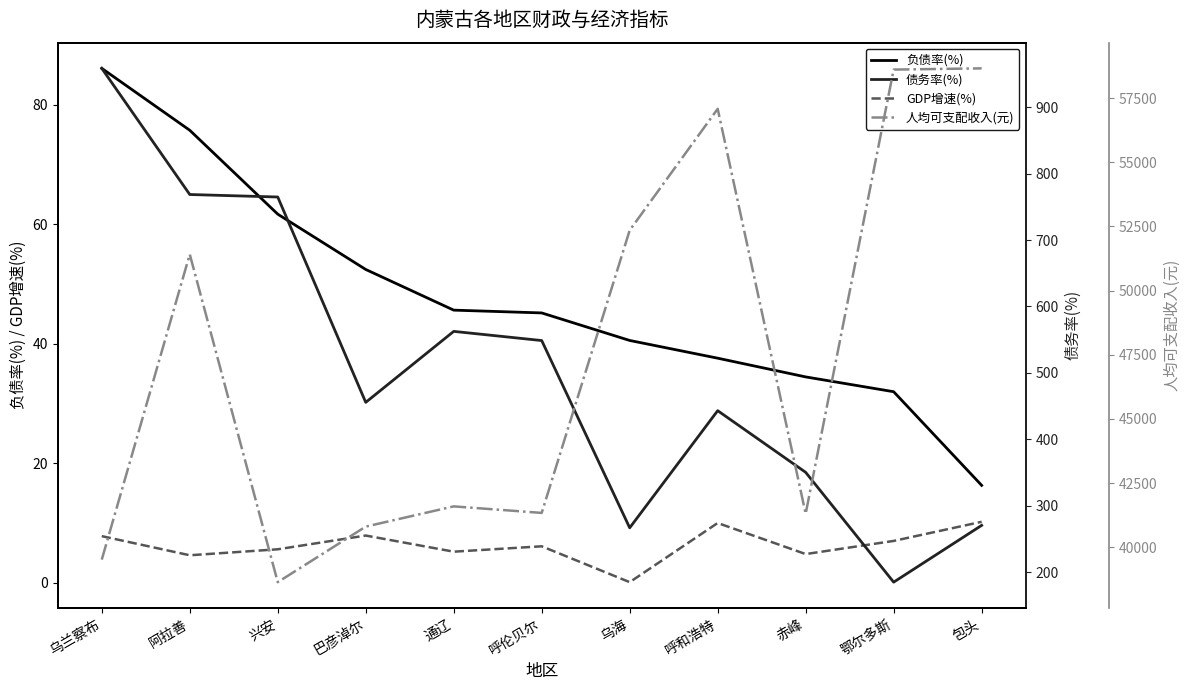

Which series has the largest total across all categories?

人均可支配收入(元)